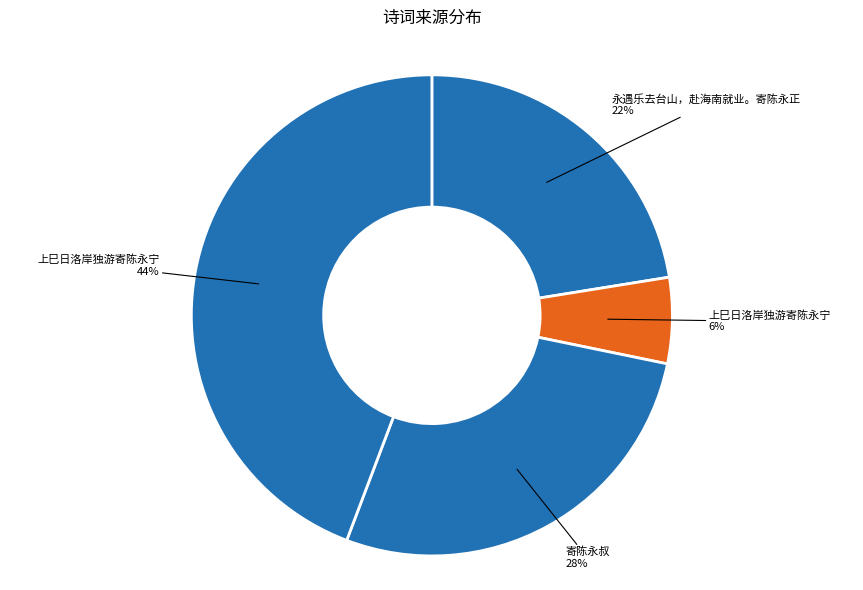

Count the number of slices in the pie.

4